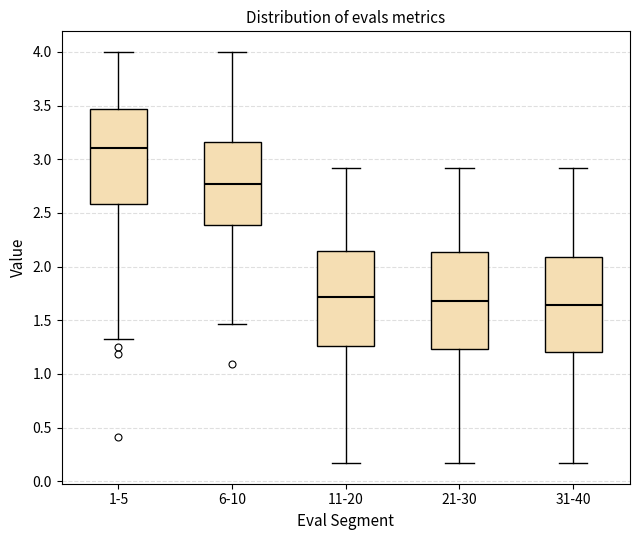

Where does the upper whisker of the box for 31-40 end on the y-axis? The values are not printed on the chart, so give them approximately, as read against the axis.

2.90